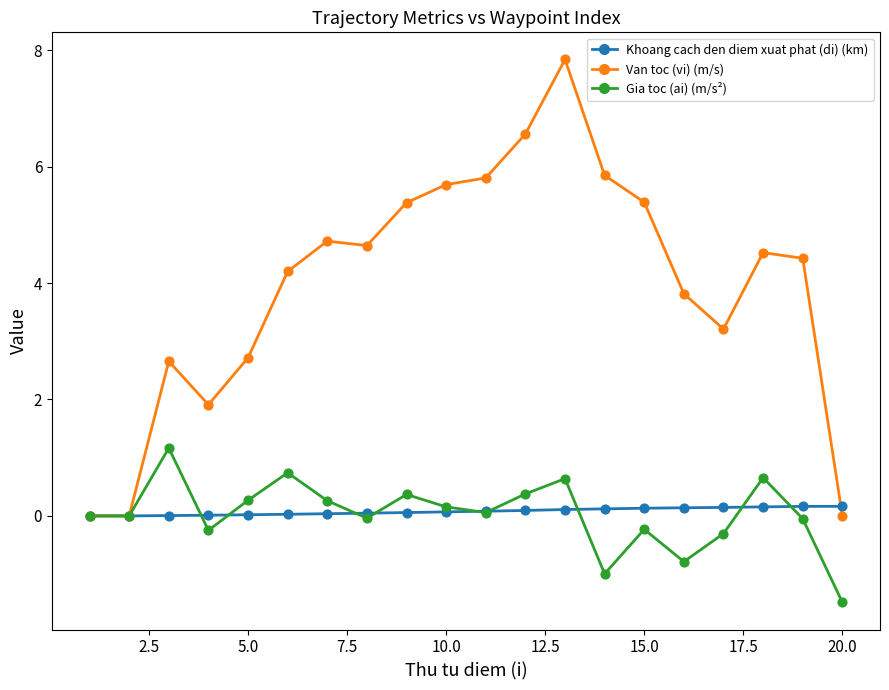

What is the maximum value shown in the chart?

7.8